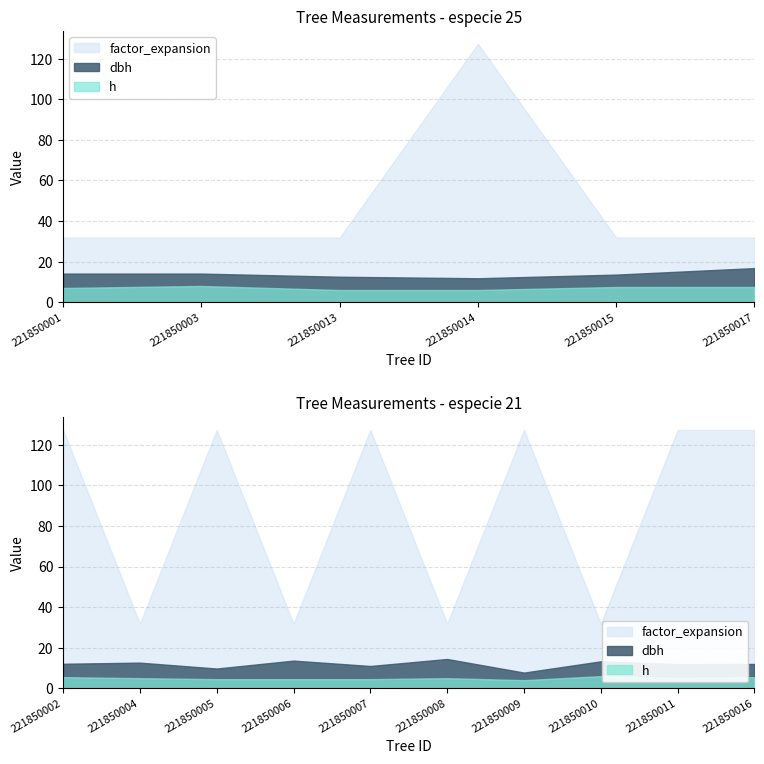

What are all the series names shown in the legend?

dbh, h, factor_expansion